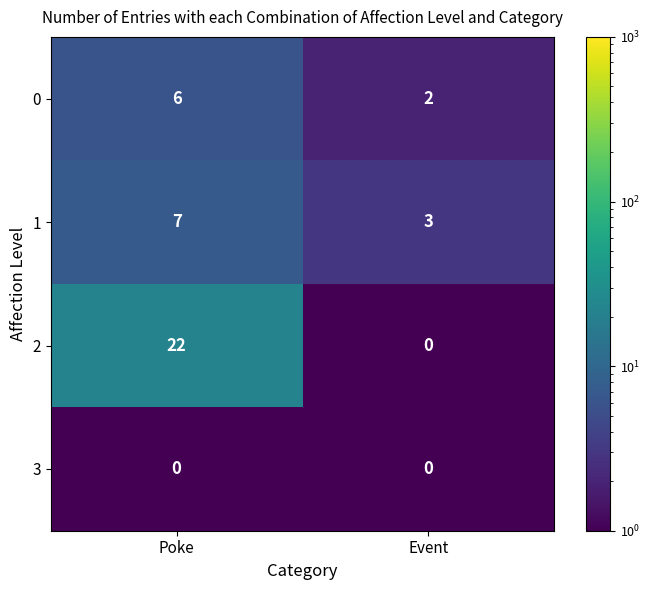

Which series has the largest total across all categories?

2